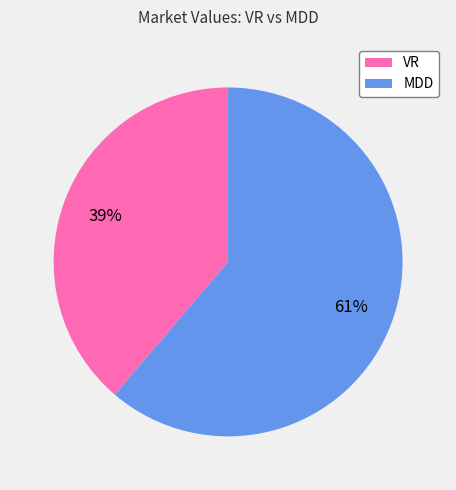

Combined, do VR and MDD account for over 50%?

Yes